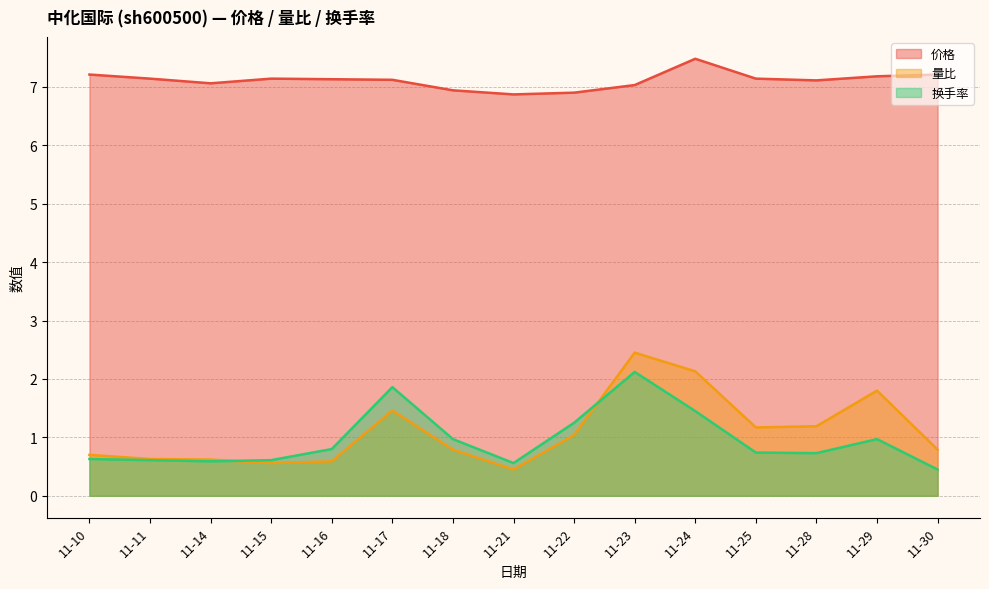

Rank the series at 11-11 from highest to lowest value.

价格, 量比, 换手率